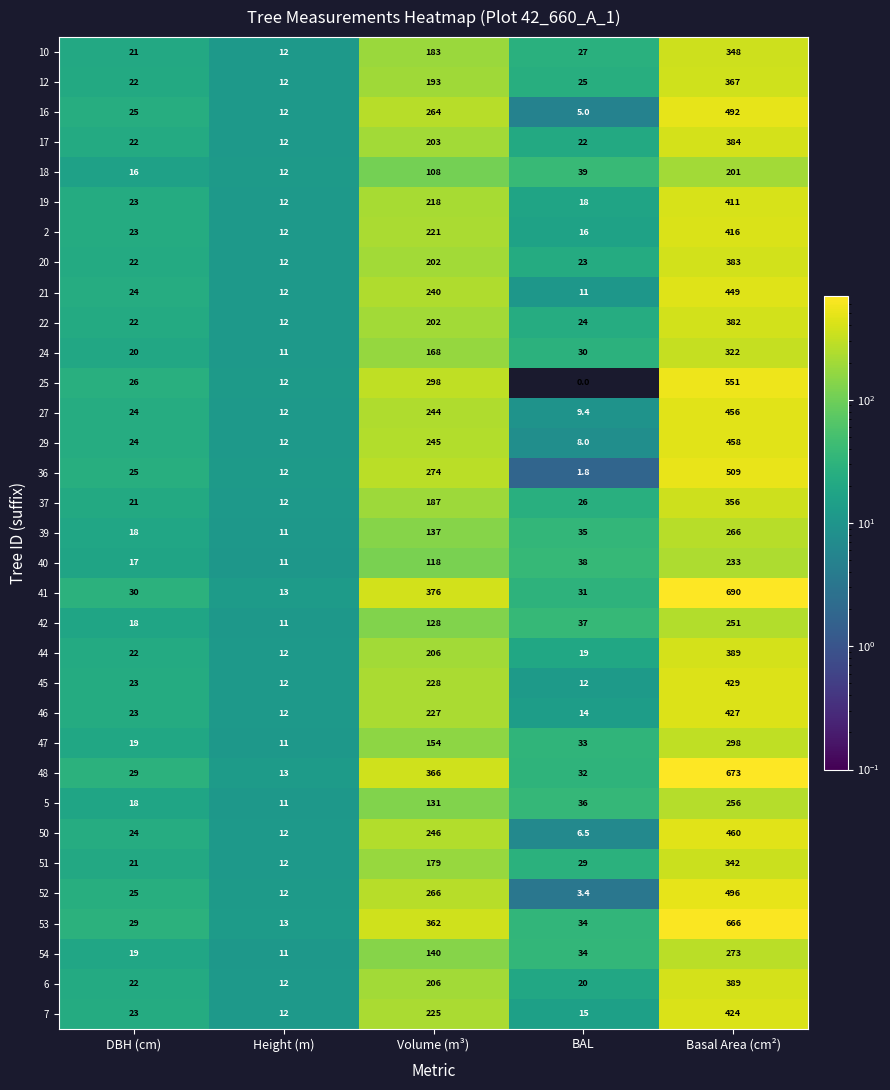

Count the number of categories in the chart.

5